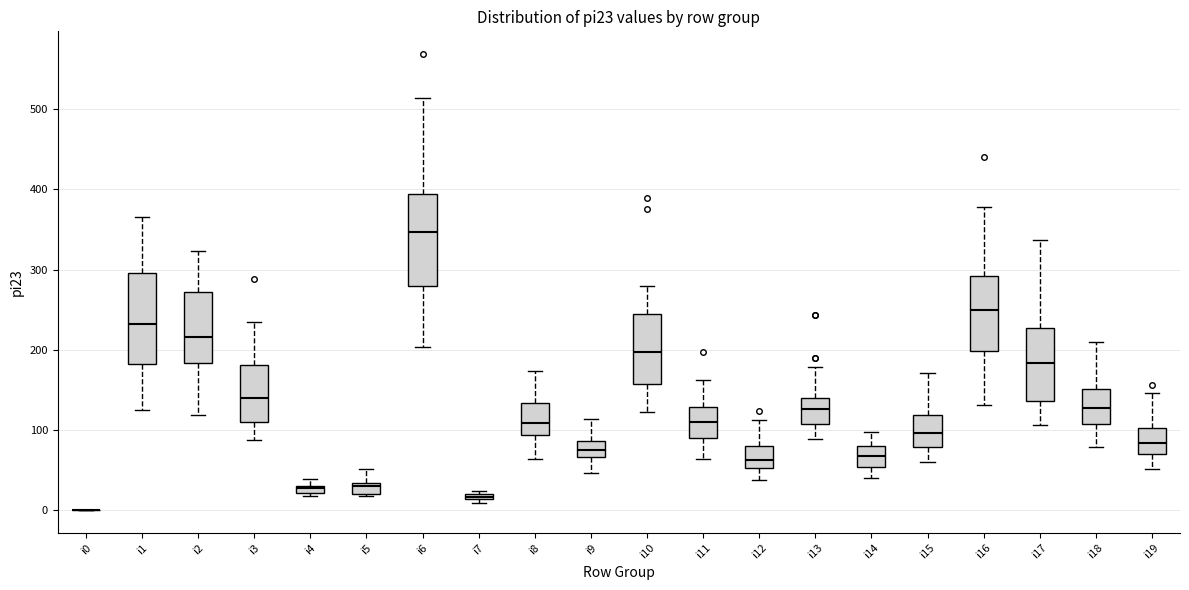

Where is the upper edge of the box for i15 on the y-axis? The values are not printed on the chart, so give them approximately, as read against the axis.

120